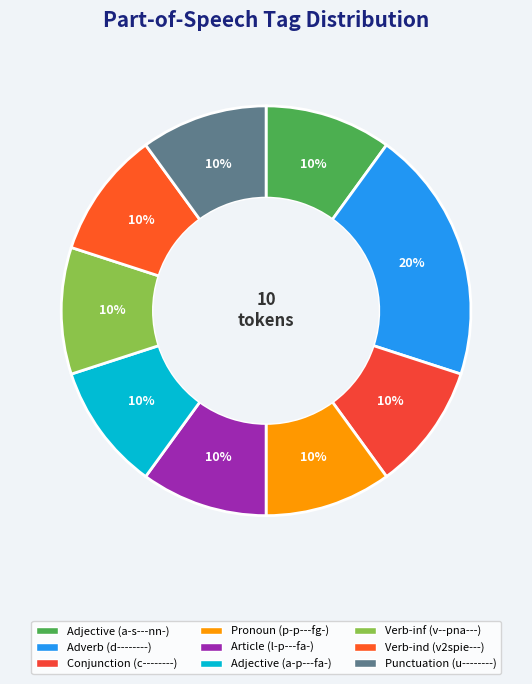

Which category has the biggest portion of the pie?

d--------